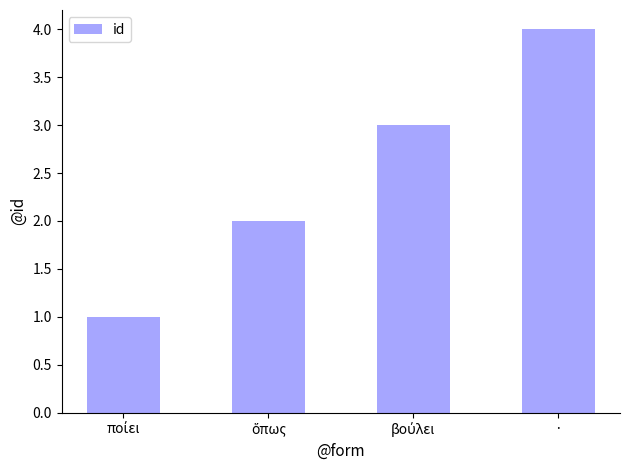

Which label corresponds to the largest value in the chart?

·